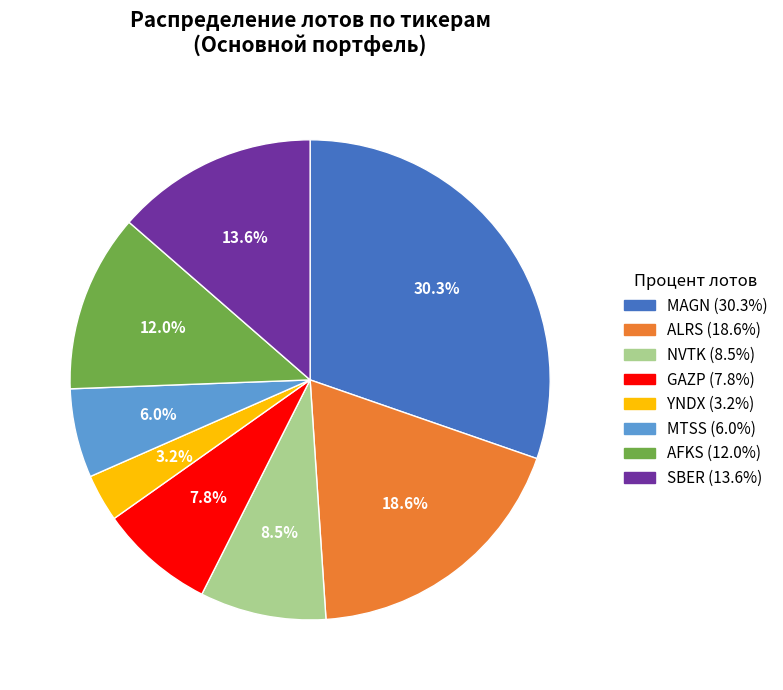

Is it true that SBER is 14% of the pie?

True